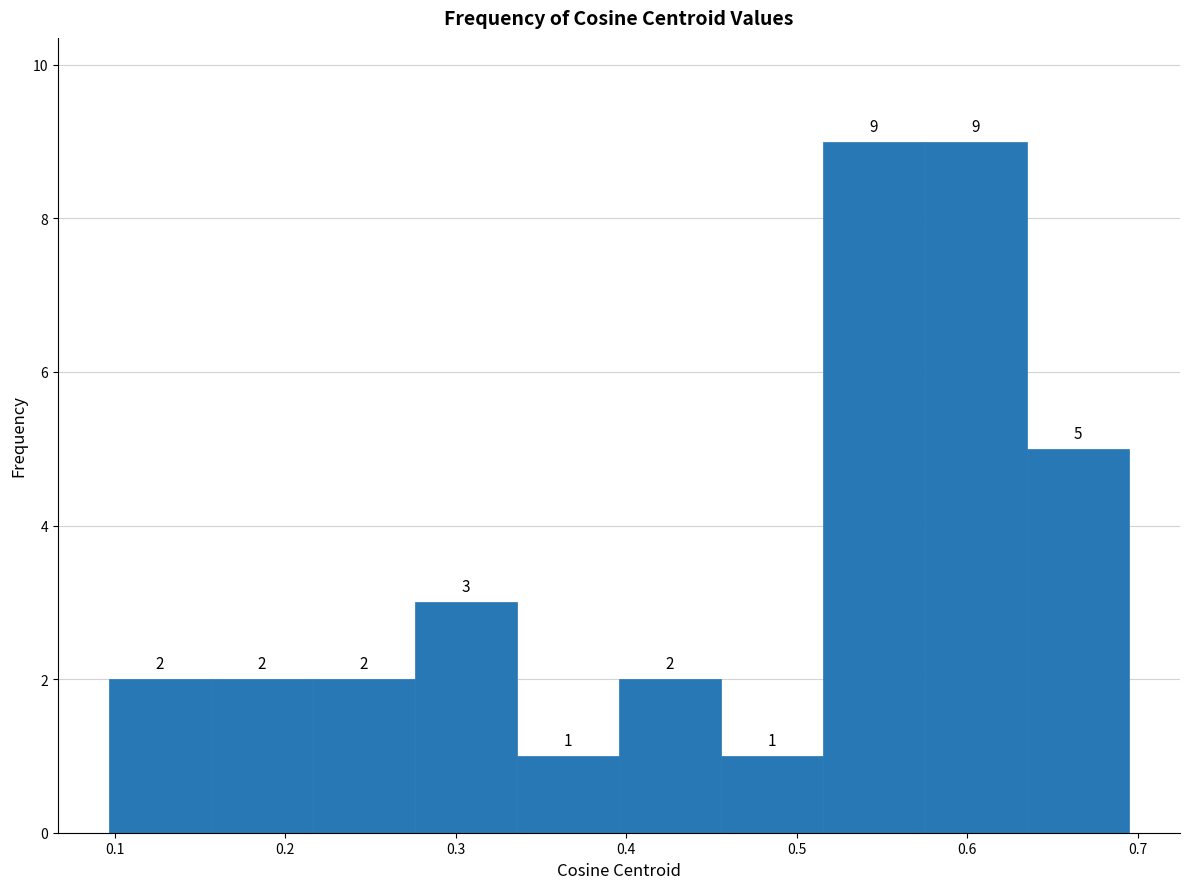

How tall is the bar that spans 0.63 to 0.69 on the x-axis? The bar edges are not printed on the chart, so give them approximately, as read against the axis.

5